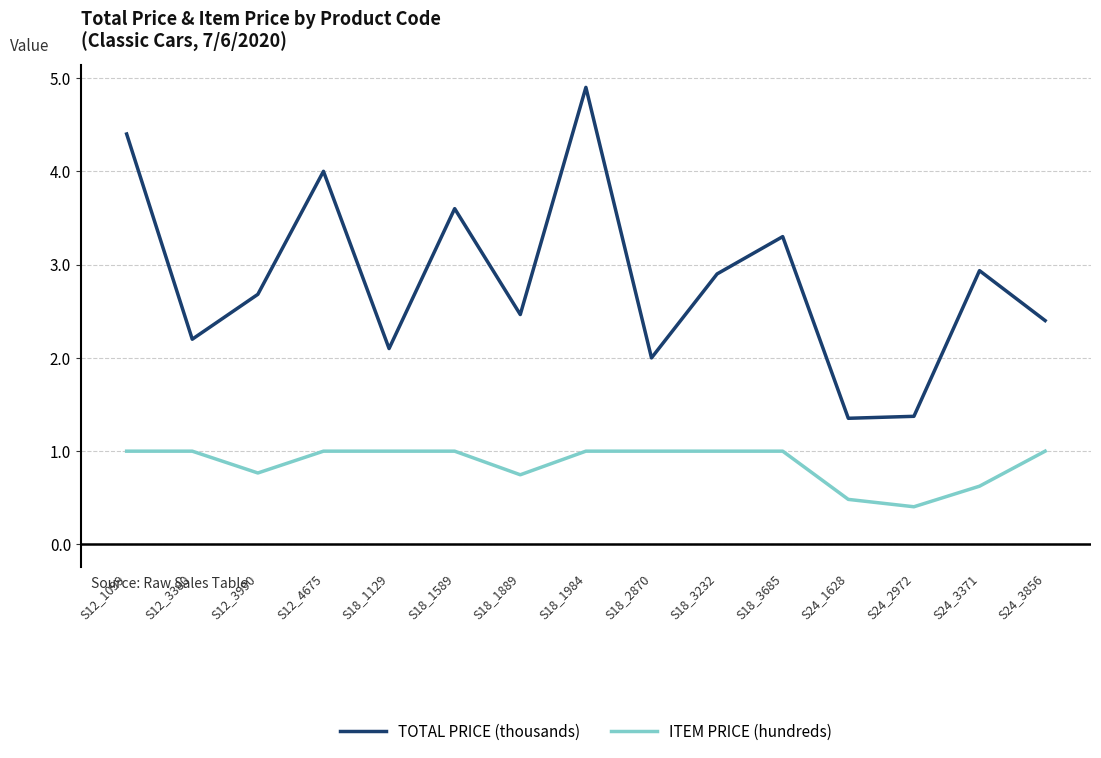

True or false: ITEM PRICE (hundreds) and TOTAL PRICE (thousands) cross at least once.

False